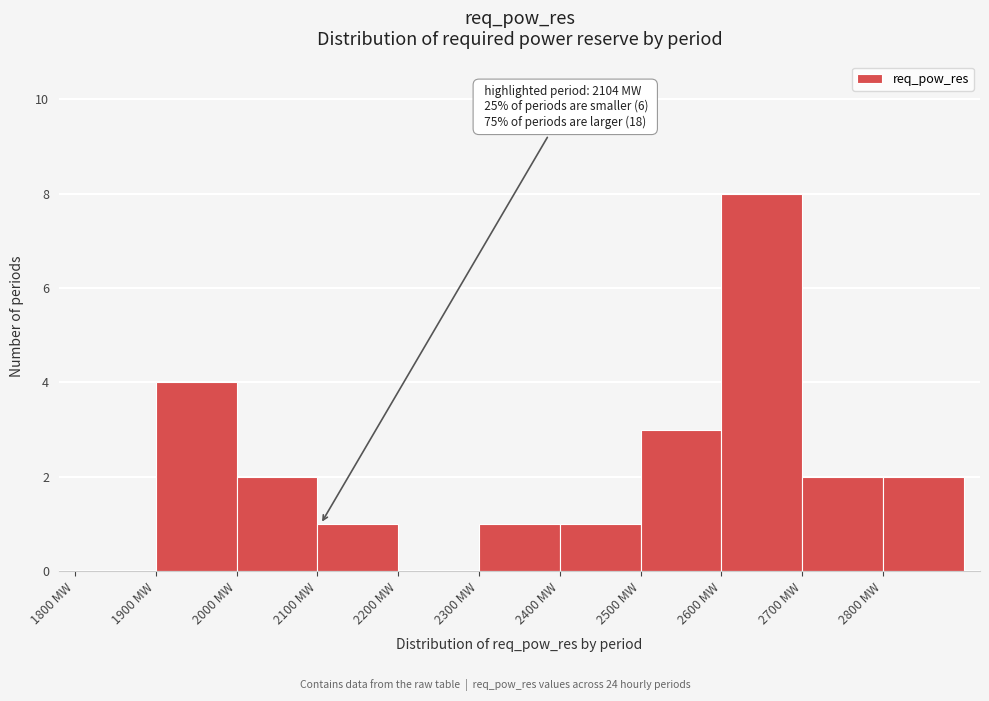

Which range on the x-axis has the tallest bar?

2600 to 2700